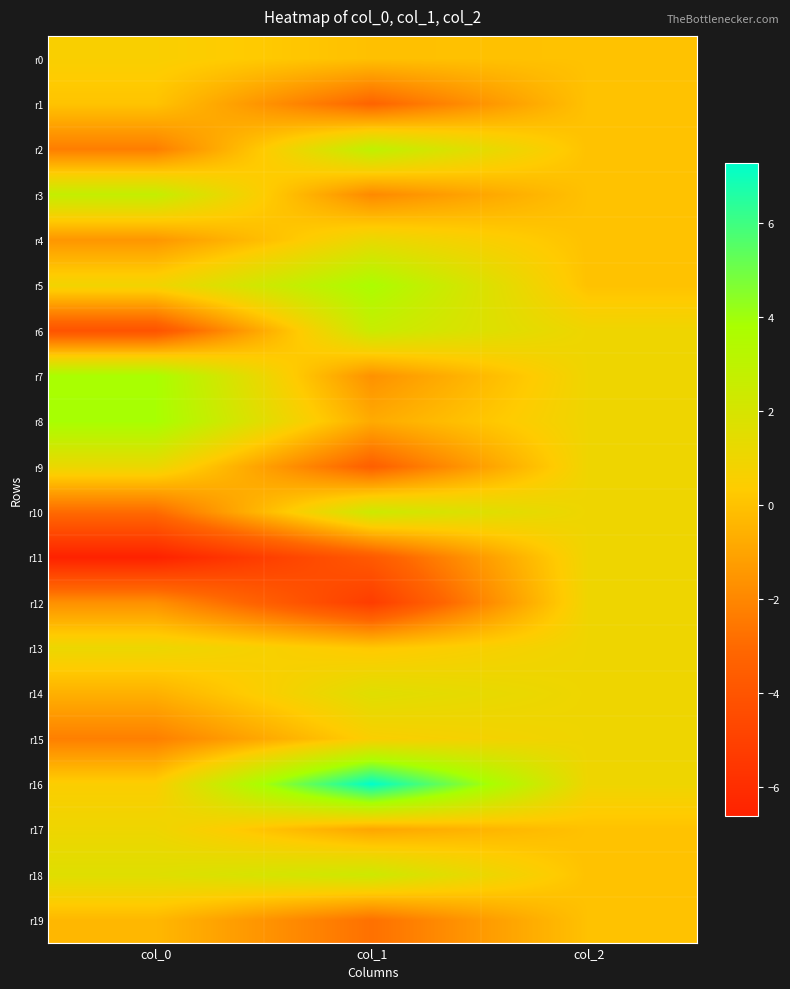

Reading left to right, extract all data points from this chart.

r0: col_0=0.6	col_1=-0.1	col_2=0.0
r1: col_0=0.1	col_1=-3.2	col_2=0.0
r2: col_0=-2.3	col_1=3.0	col_2=0.0
r3: col_0=2.7	col_1=-1.9	col_2=0.0
r4: col_0=-1.5	col_1=1.2	col_2=0.0
r5: col_0=0.9	col_1=3.7	col_2=0.0
r6: col_0=-4.1	col_1=2.5	col_2=1.0
r7: col_0=3.8	col_1=-1.6	col_2=1.0
r8: col_0=3.9	col_1=-0.8	col_2=1.0
r9: col_0=1.2	col_1=-3.4	col_2=1.0
r10: col_0=-2.9	col_1=2.4	col_2=1.0
r11: col_0=-6.6	col_1=-3.7	col_2=1.0
r12: col_0=-1.7	col_1=-5.2	col_2=1.0
r13: col_0=1.1	col_1=0.2	col_2=1.0
r14: col_0=-0.6	col_1=1.6	col_2=1.0
r15: col_0=-2.2	col_1=0.5	col_2=1.0
r16: col_0=0.5	col_1=7.3	col_2=1.0
r17: col_0=1.0	col_1=-0.9	col_2=0.0
r18: col_0=1.6	col_1=2.4	col_2=0.0
r19: col_0=-0.3	col_1=-2.8	col_2=0.0